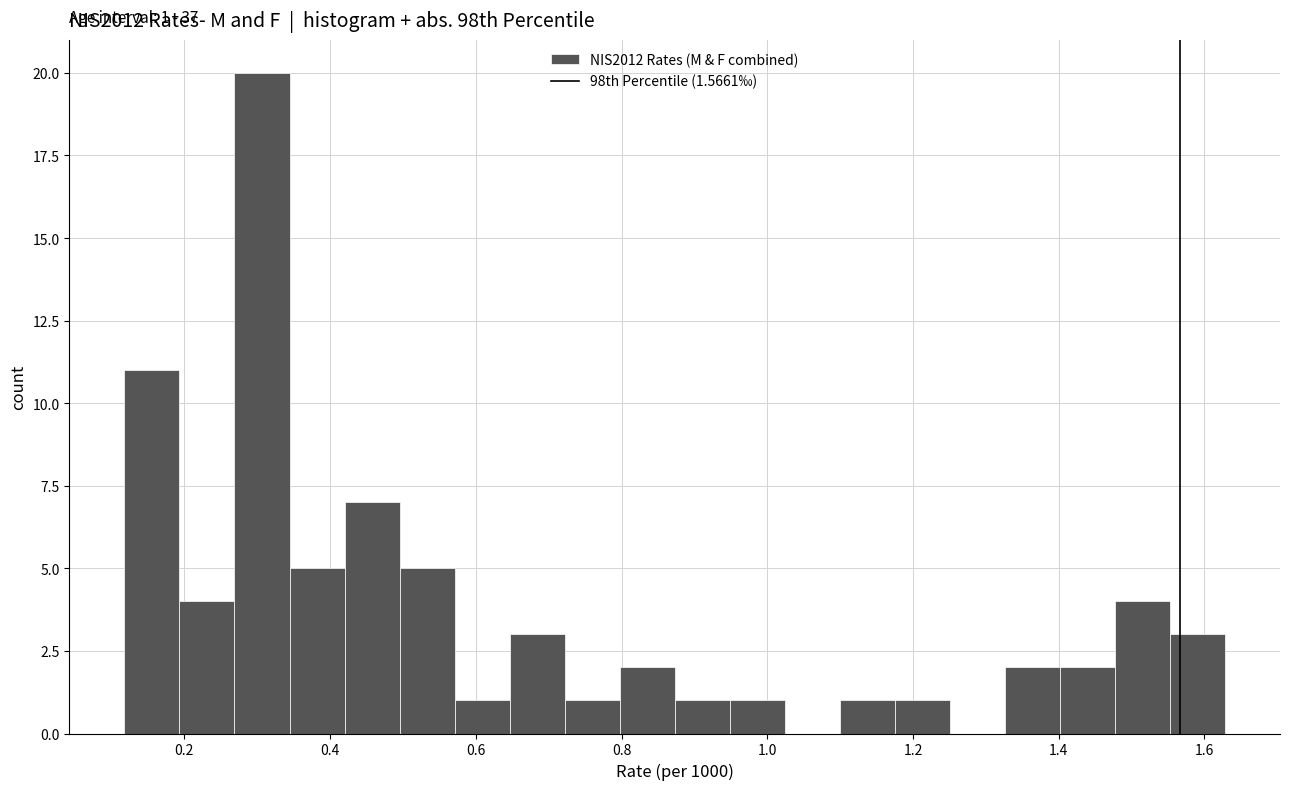

Around what value on the x-axis is the tallest bar? Give the approximate position of its centre, as read against the axis.

0.30